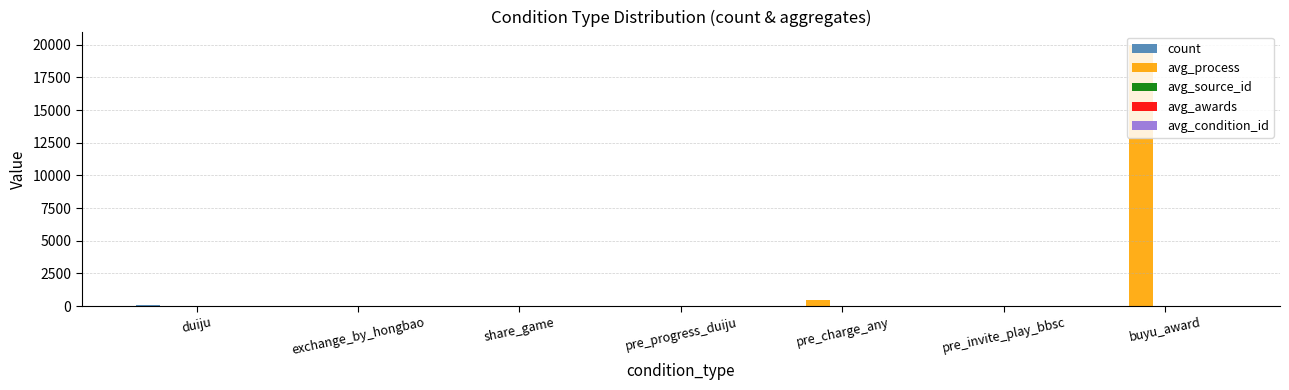

Which label corresponds to the largest value in the chart?

buyu_award